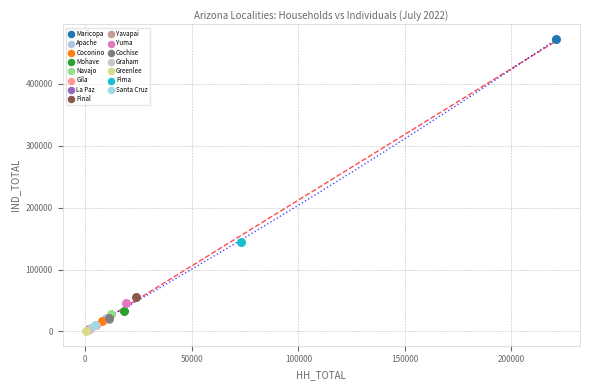

What are all the series names shown in the legend?

Maricopa, Apache, Coconino, Mohave, Navajo, Gila, La Paz, Pinal, Yavapai, Yuma, Cochise, Graham, Greenlee, Pima, Santa Cruz